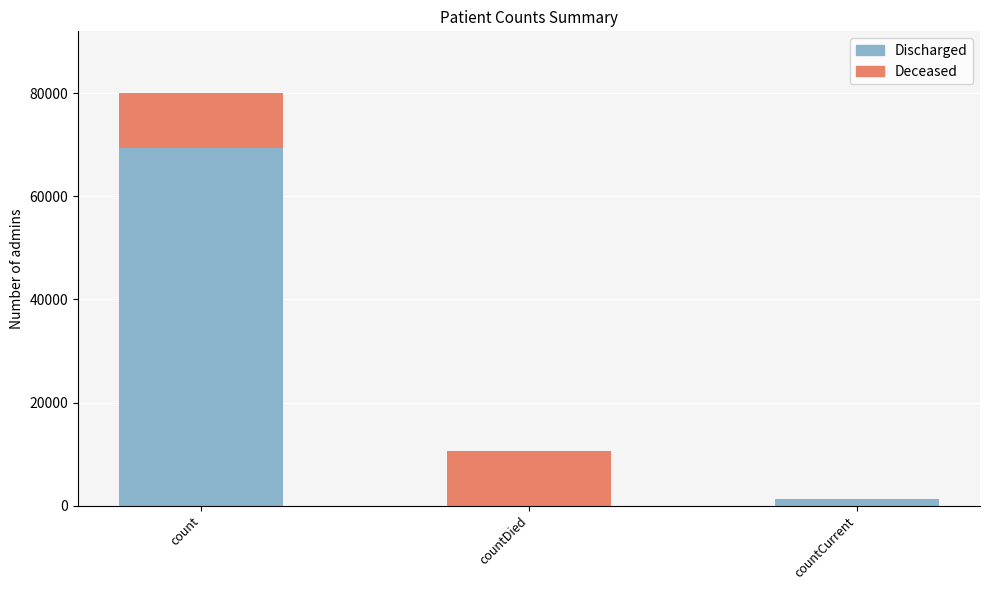

The Discharged series shows 69279 at count. True or false?

True